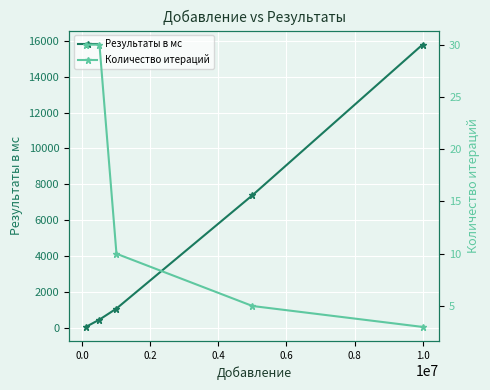

Reading right to left, transcribe all the data shown in this chart.

Результаты в мс: 15779	7399	1088	474	66
Количество итераций: 3	5	10	30	30